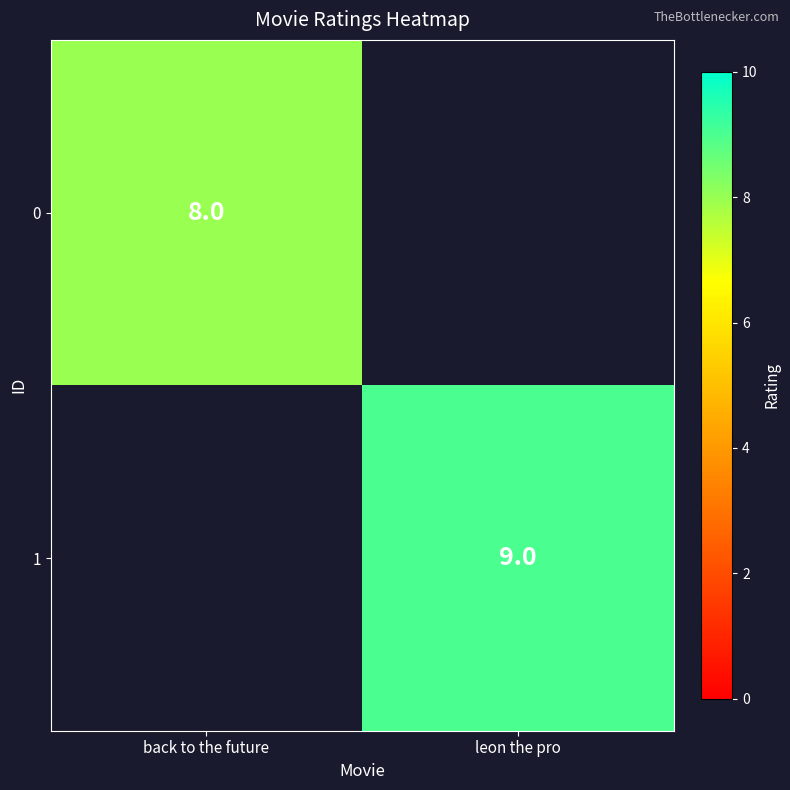

The value of 1 at leon the pro is 9. True or false?

True